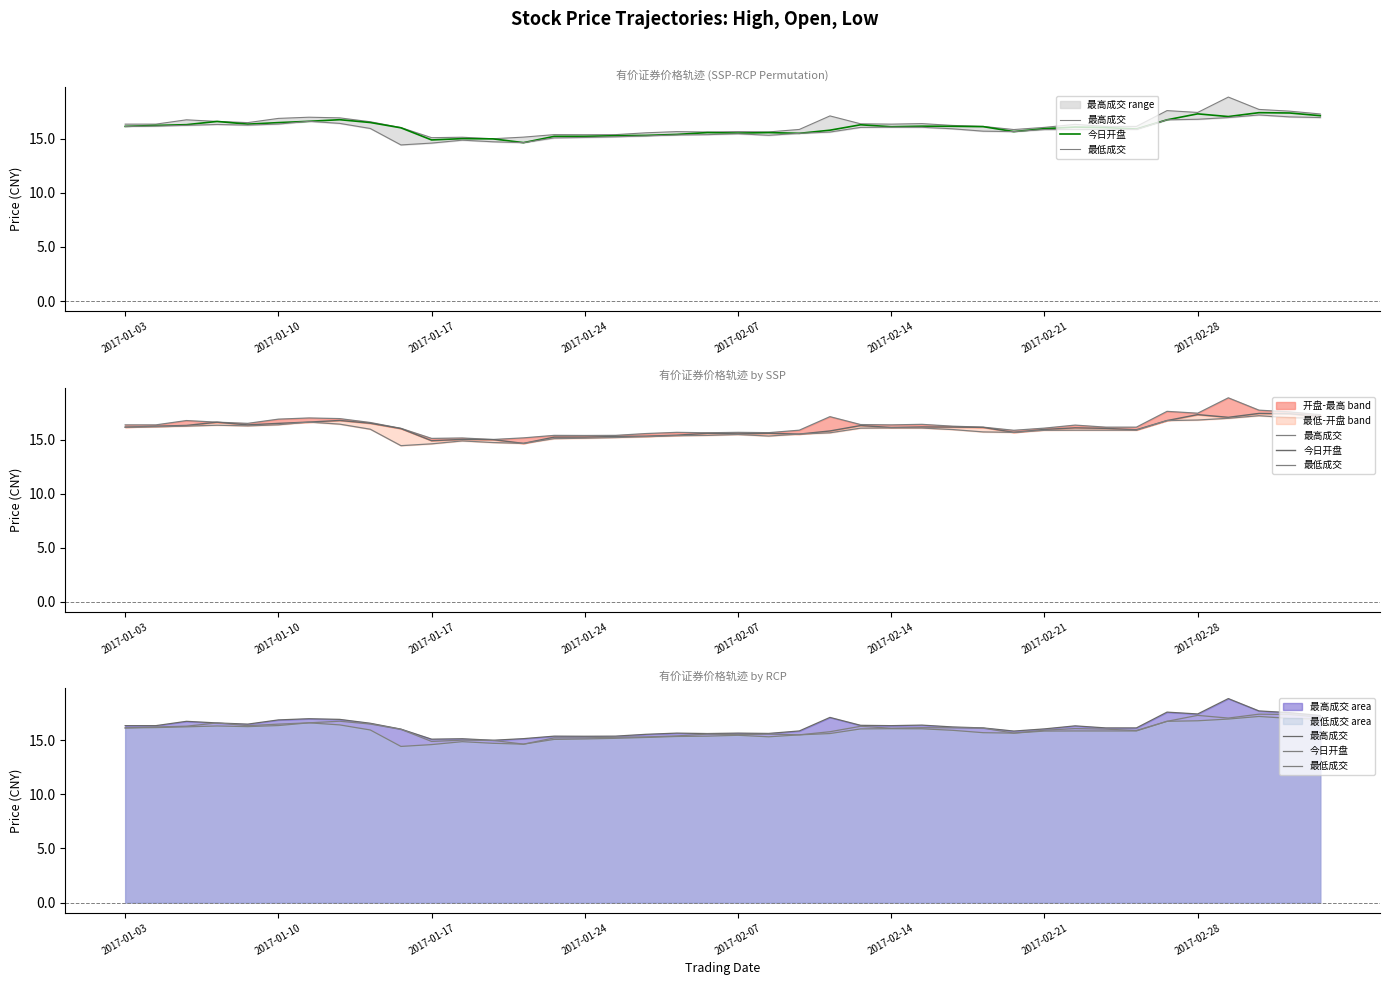

What is the value of the 今日开盘 point at the 4th from the left?

16.6